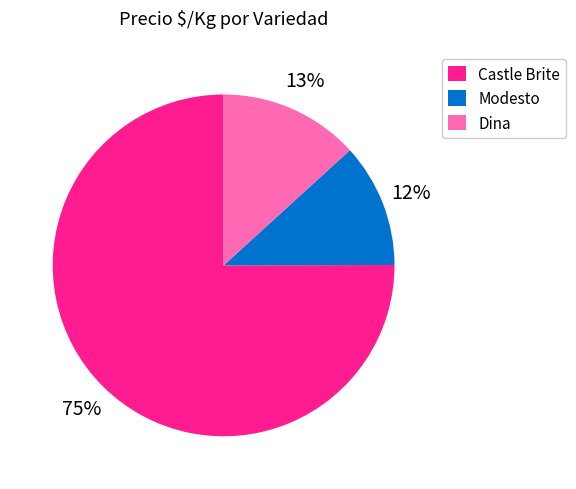

To the nearest percent, what percentage of the pie is Modesto?

12%